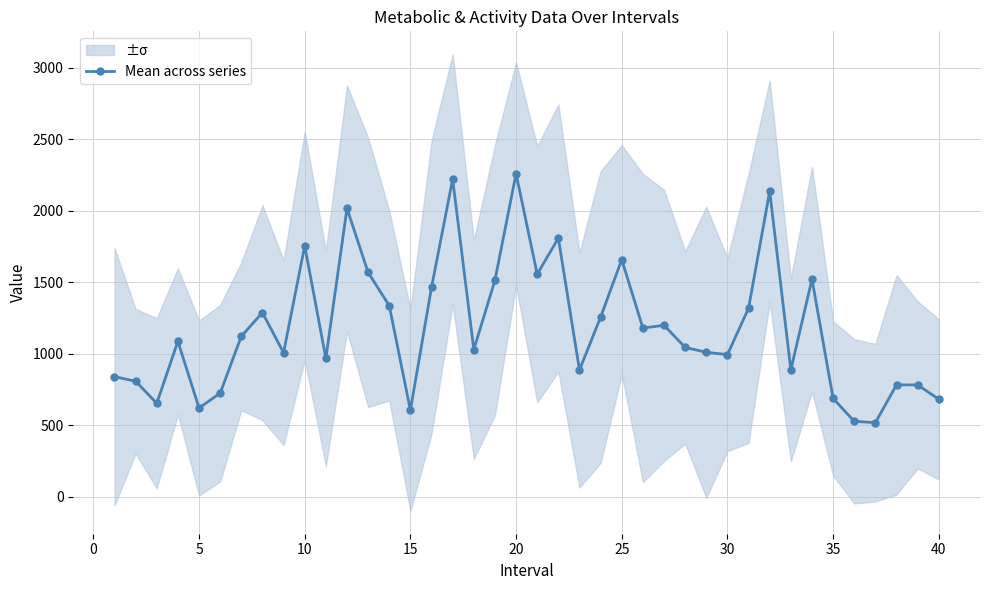

What is the lowest value of the Mean across series series?

519.0